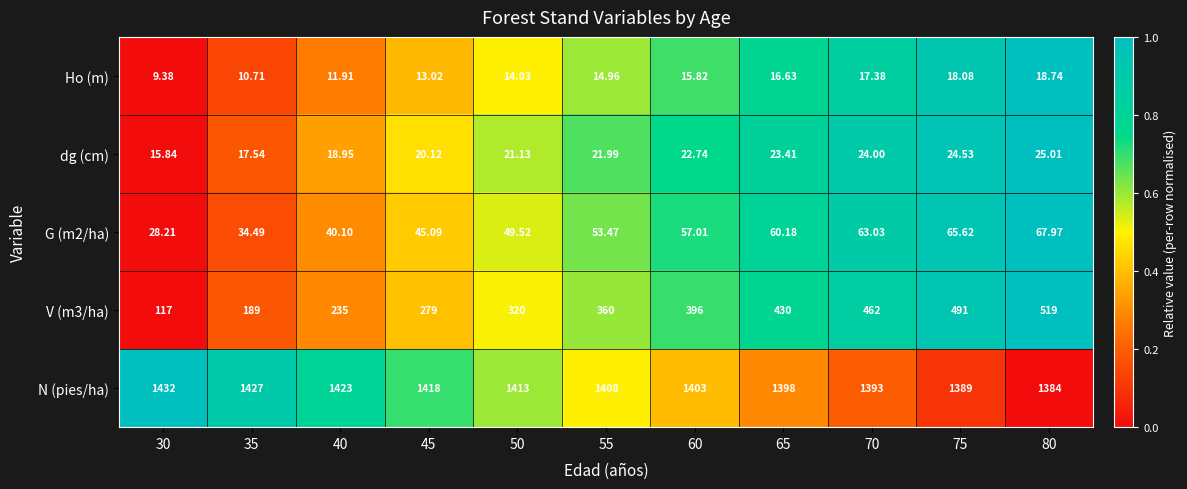

Is the value of dg (cm) at 60 greater than the value of N (pies/ha) at 45?

No